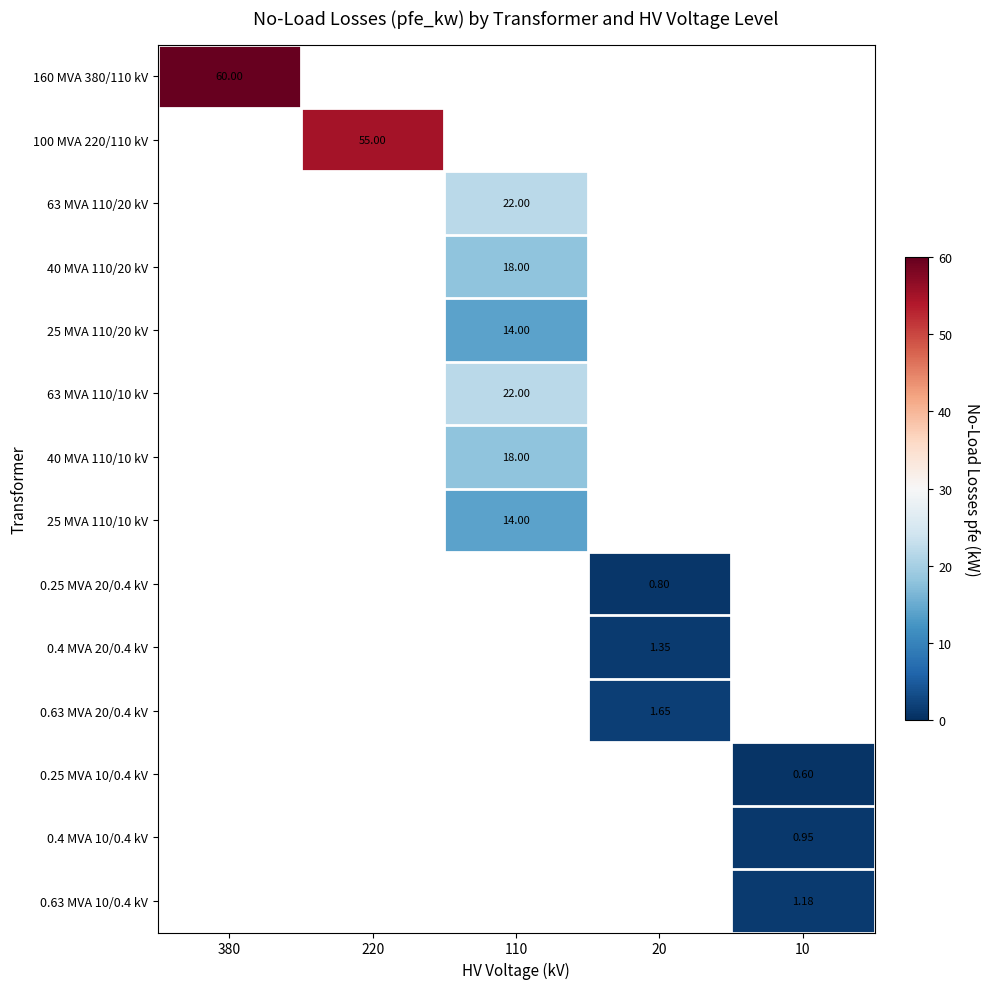

What is the greatest value displayed?

60.0